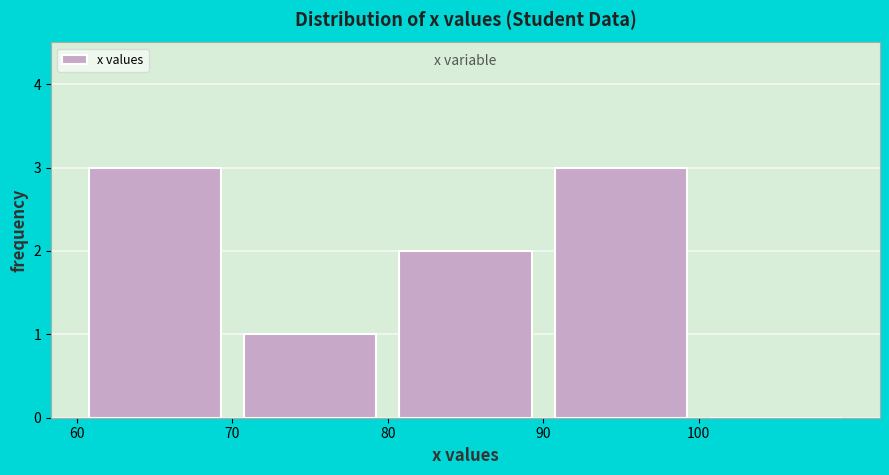

What is the height of the bar covering 80 to 90 on the x-axis? The values are not printed on the chart, so give them approximately, as read against the axis.

2